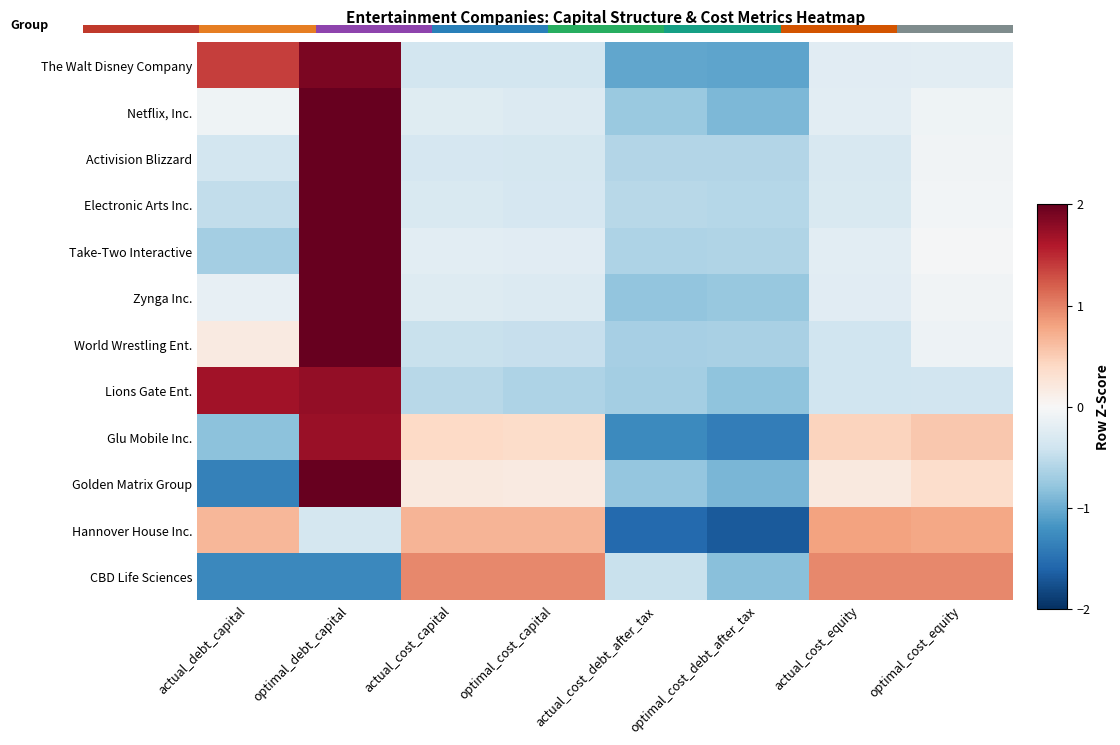

True or false: Zynga Inc. has a value of 2.6 at optimal_debt_capital.

True